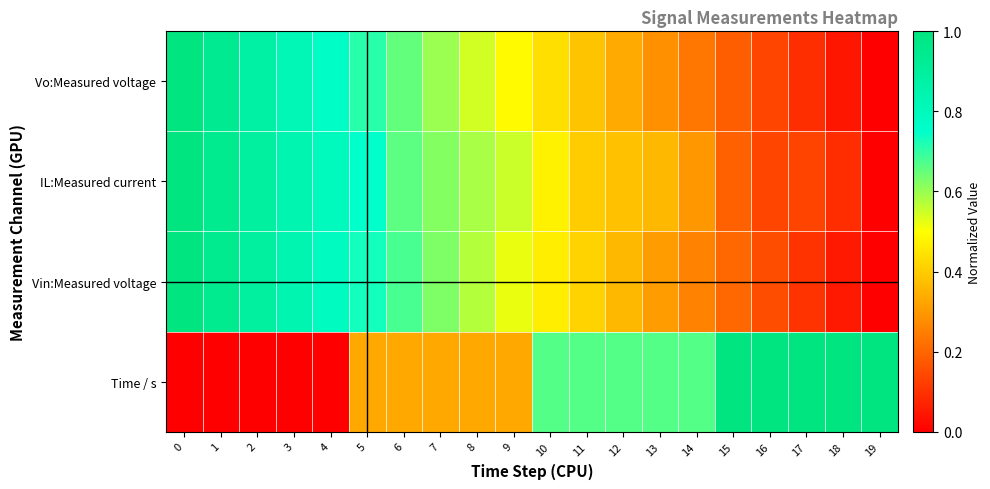

Rank the series at 5 from highest to lowest value.

IL:Measured current, Vin:Measured voltage, Vo:Measured voltage, Time / s